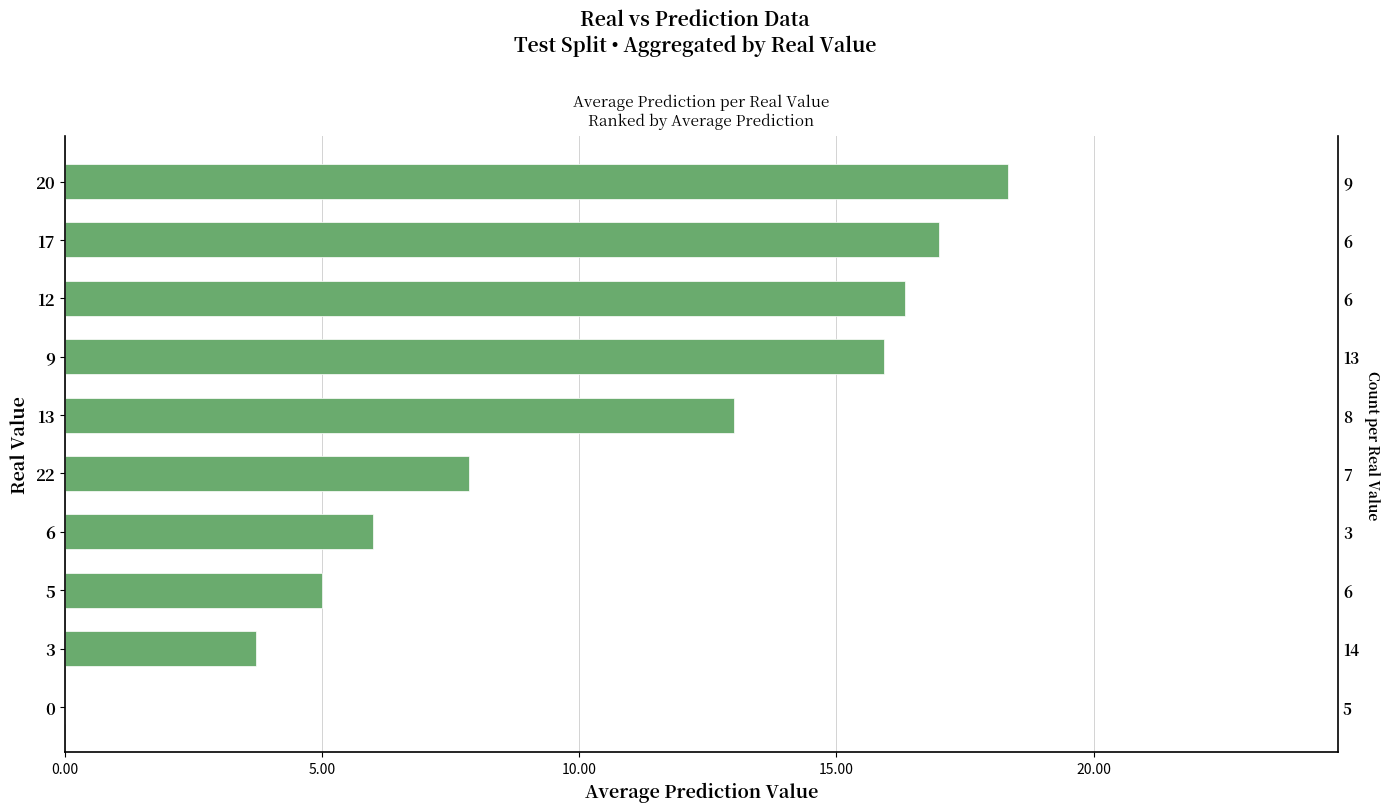

Which has a higher value, 13 or 3?

13